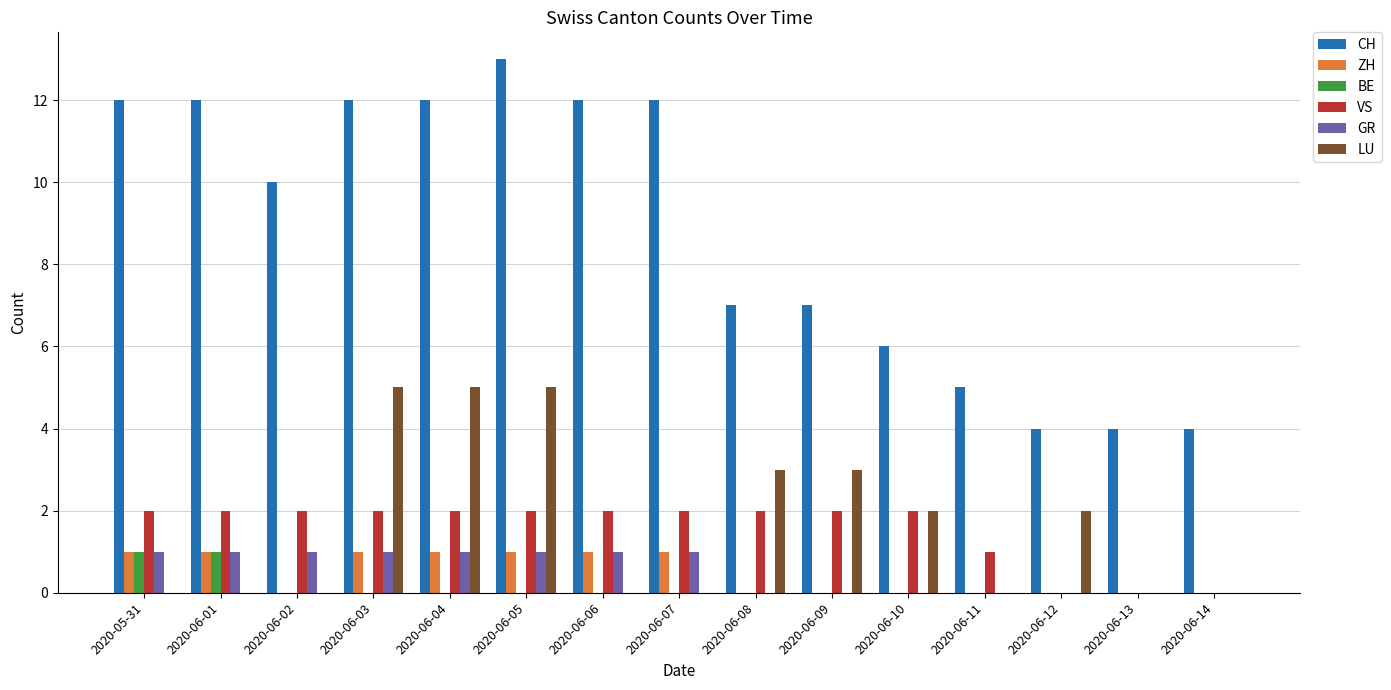

What is the total value across all series at 2020-06-07?

16